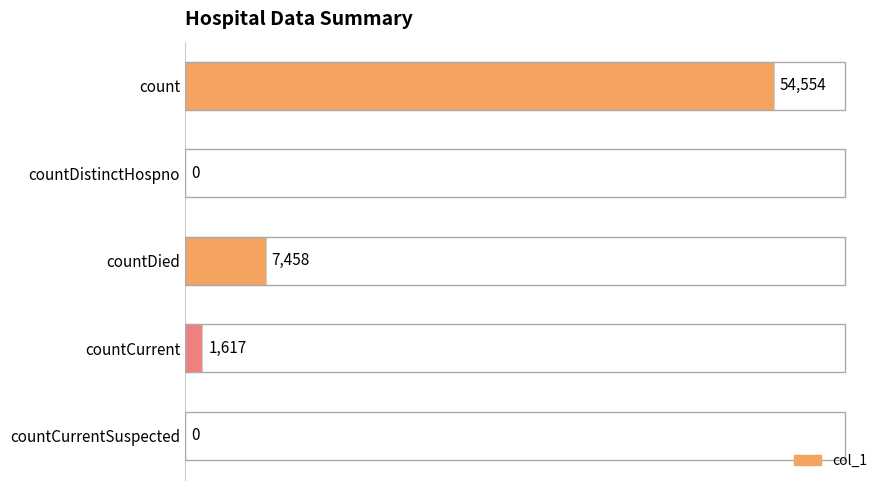

The value at countDistinctHospno is 36689. True or false?

False